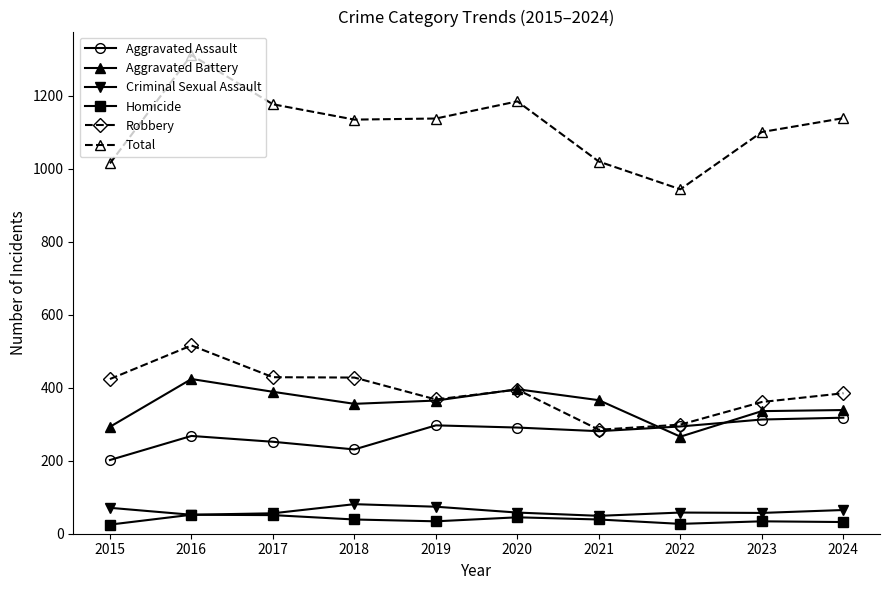

Is the value of Total at 2023 greater than the value of Homicide at 2018?

Yes